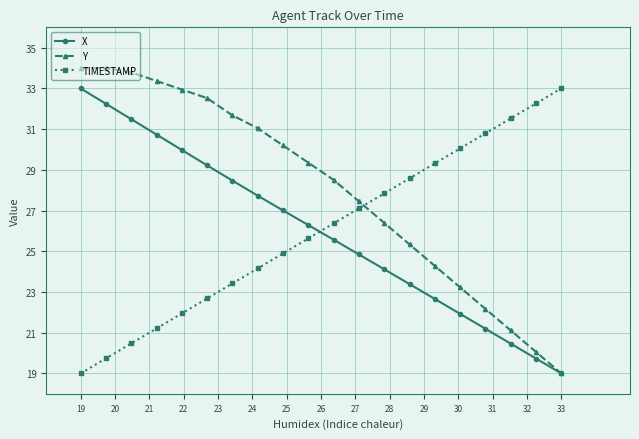

What is the value of the TIMESTAMP point at the 6th from the left?

22.7